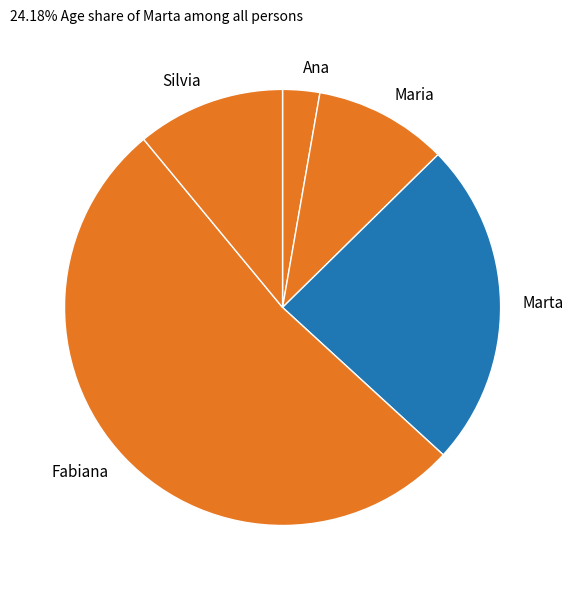

Rank the categories by value from lowest to highest.

Ana, Maria, Silvia, Marta, Fabiana